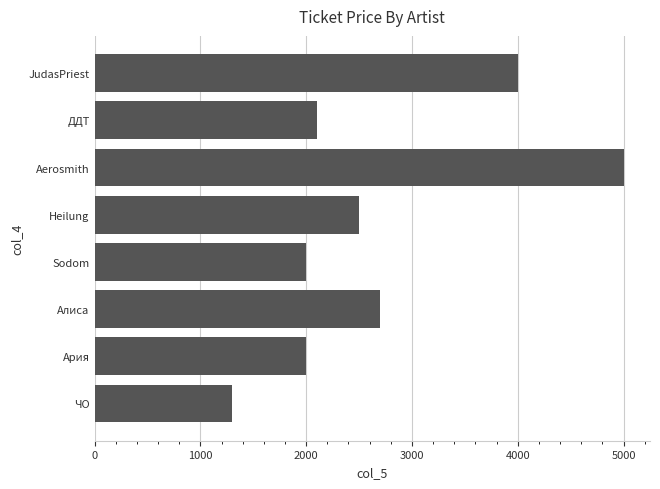

How many bars are there in total?

8